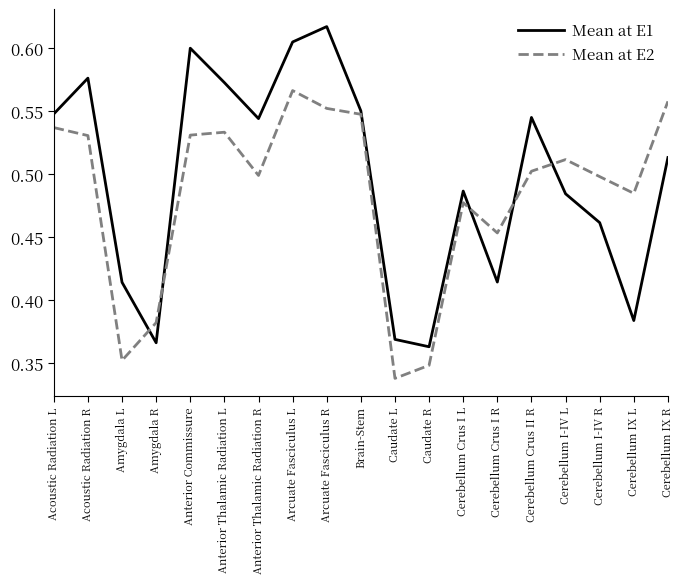

Which series has the widest spread of values?

Mean at E1